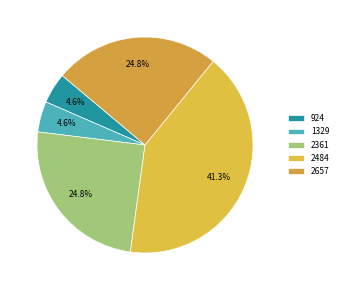

Does any single category account for the majority?

No